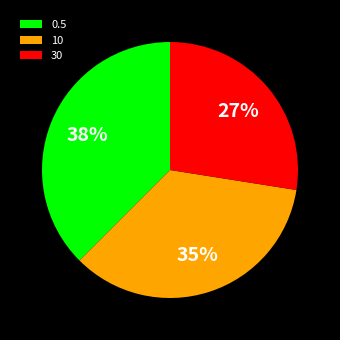

Is it true that 0.5 is 28% of the pie?

False